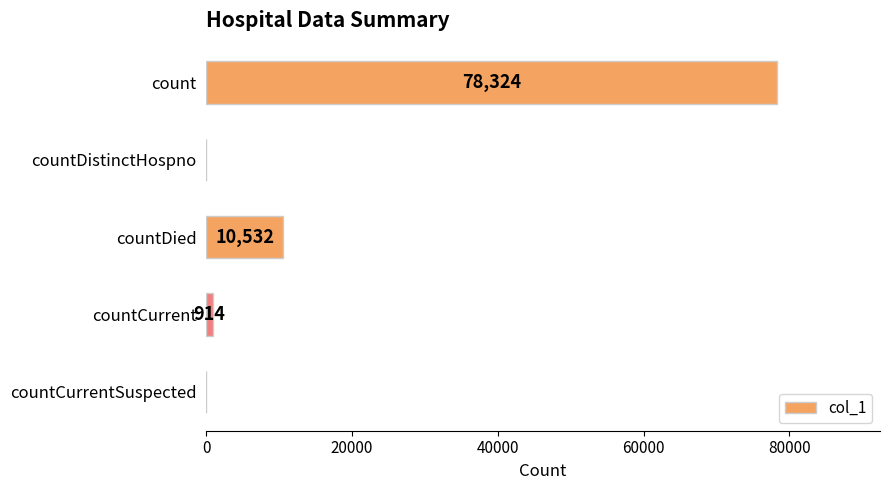

Between countDied and count, which is larger?

count